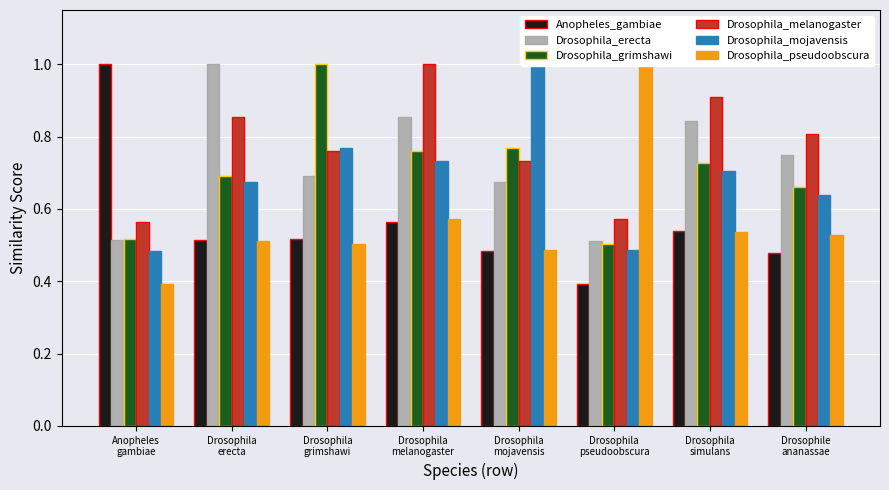

Which series has the largest range (max minus min)?

Anopheles_gambiae